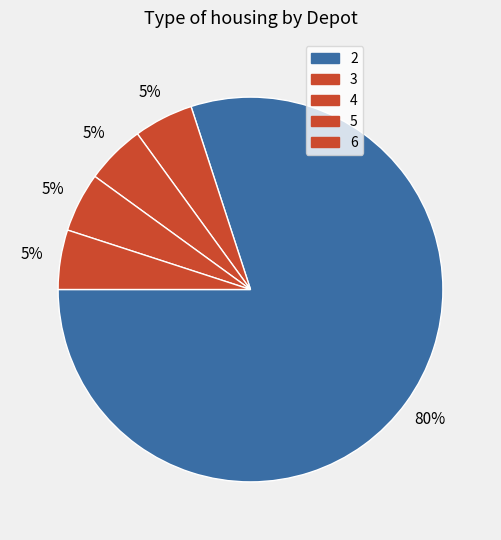

Is it true that 5 is 14% of the pie?

False